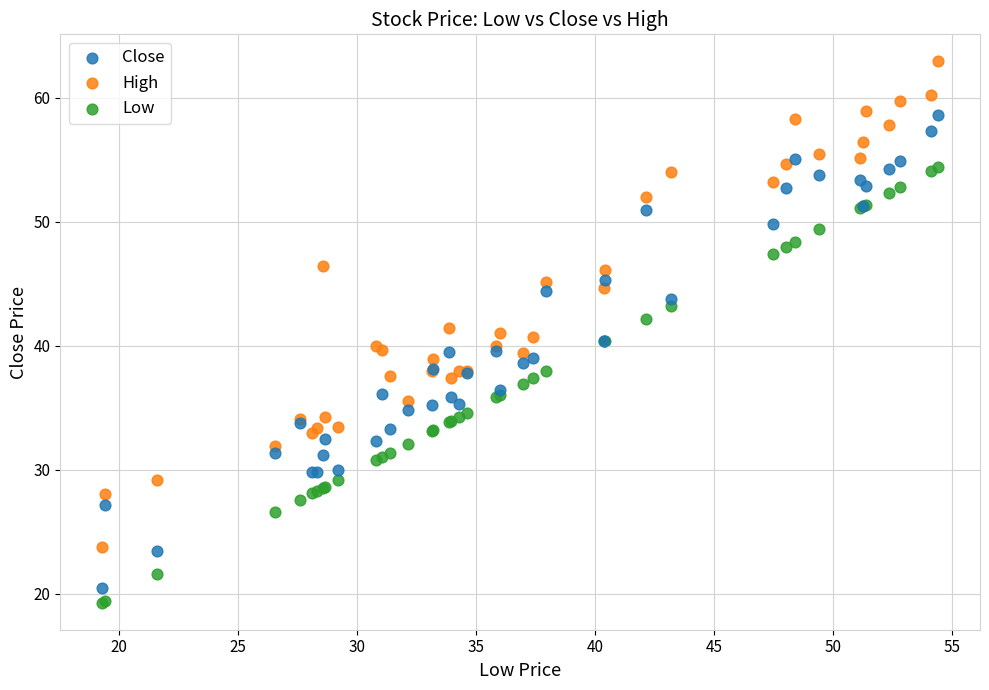

Which series has the largest Y range (max minus min)?

High